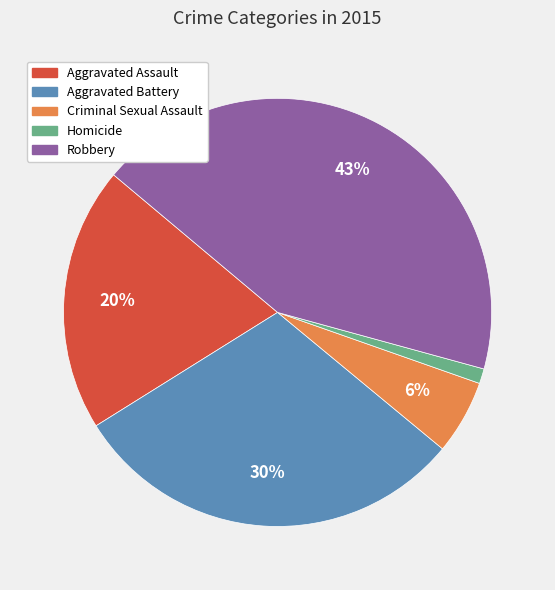

Is there a majority slice in this chart?

No